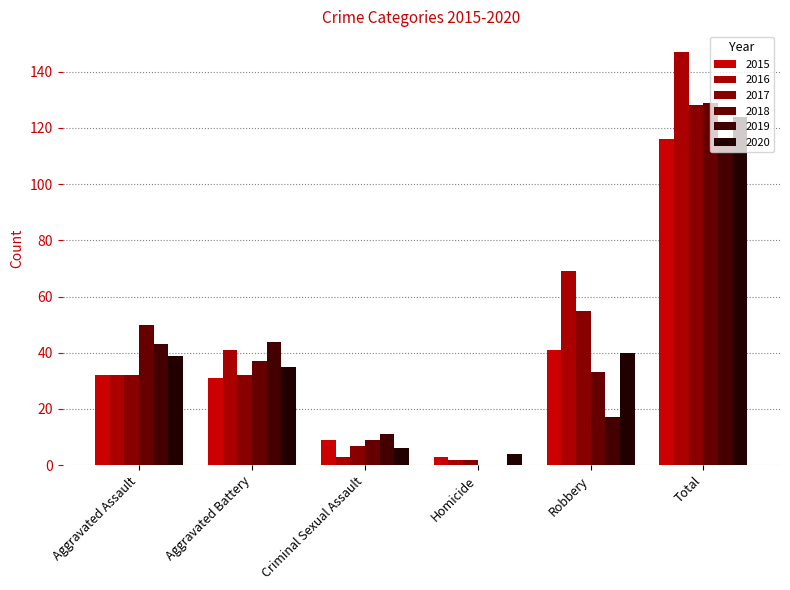

What is the approximate value of 2018 at Criminal Sexual Assault?

9